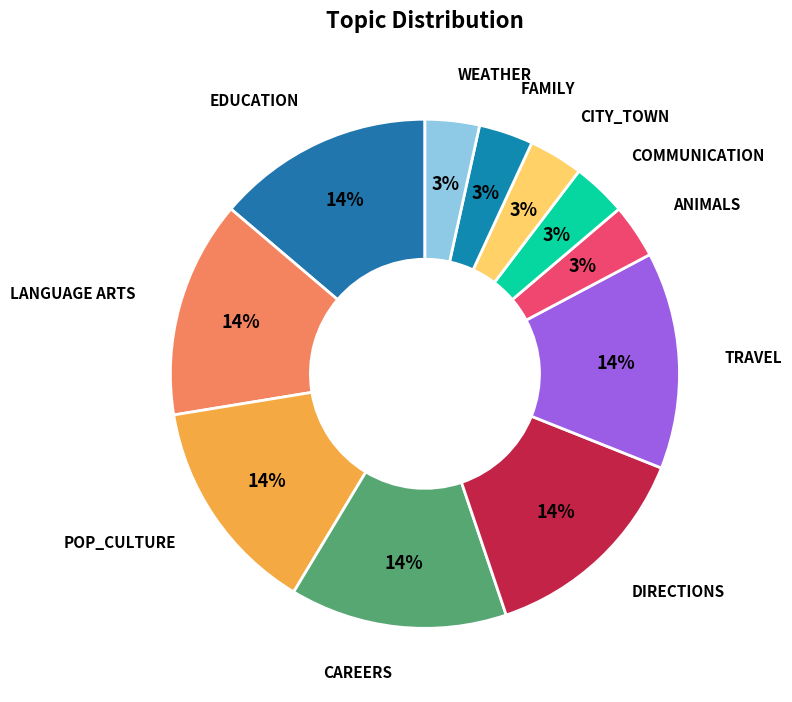

Count the number of slices in the pie.

11